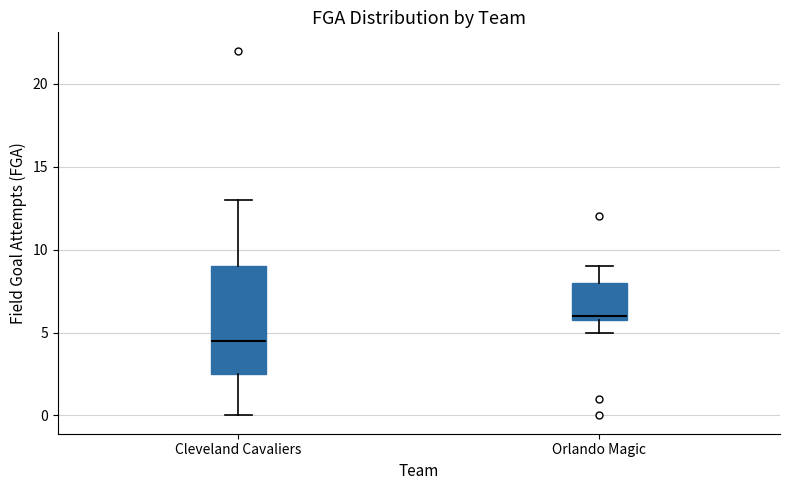

Reading left to right, transcribe this box plot: for each box, give where its median line is, the range the box spans, and where its two whiskers end, as read against the y-axis. The values are not printed on the chart, so give them approximately, as read against the axis.

Cleveland Cavaliers: median 4.5, box 2.5 to 9.0, whiskers 0.0 to 13.0
Orlando Magic: median 6.0 (just above the box's lower edge), box 6.0 to 8.0, whiskers 5.0 to 9.0